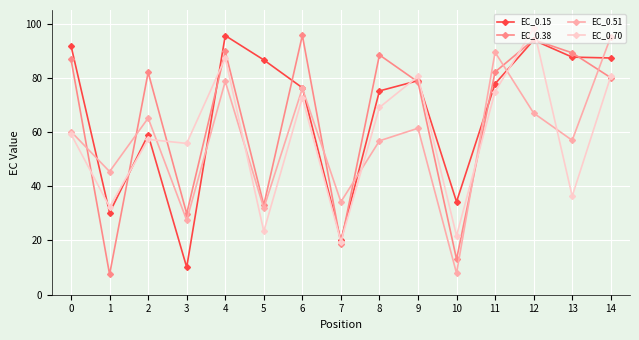

What is the sum of all EC_0.51 values?

853.6